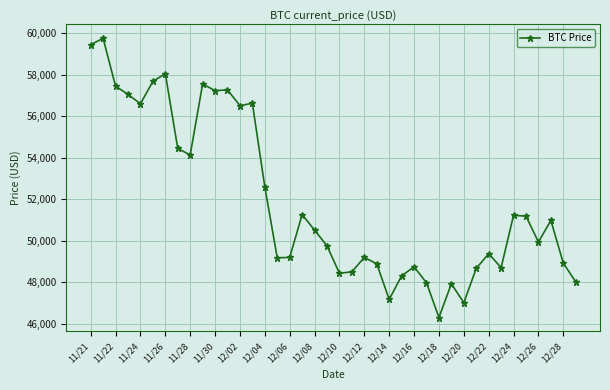

What is the value of the 17th point from the left?

49191